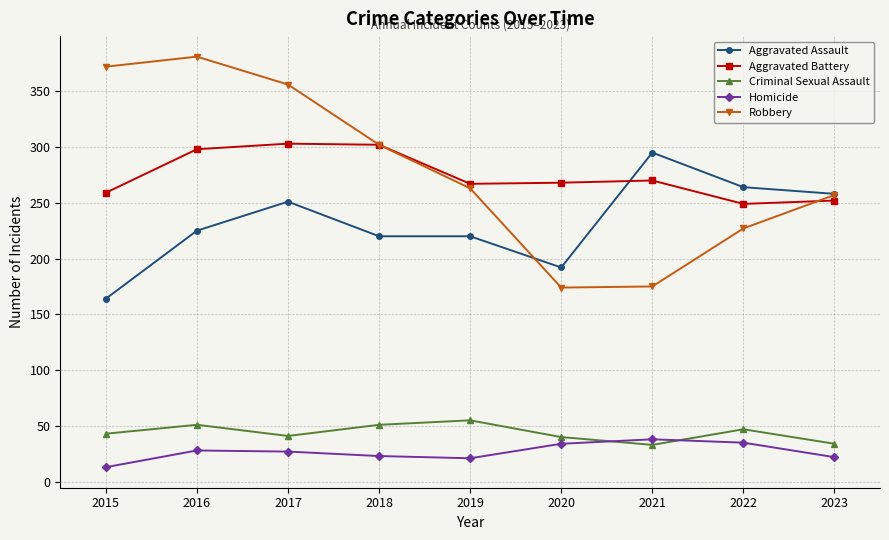

What are all the series names shown in the legend?

Aggravated Assault, Aggravated Battery, Criminal Sexual Assault, Homicide, Robbery